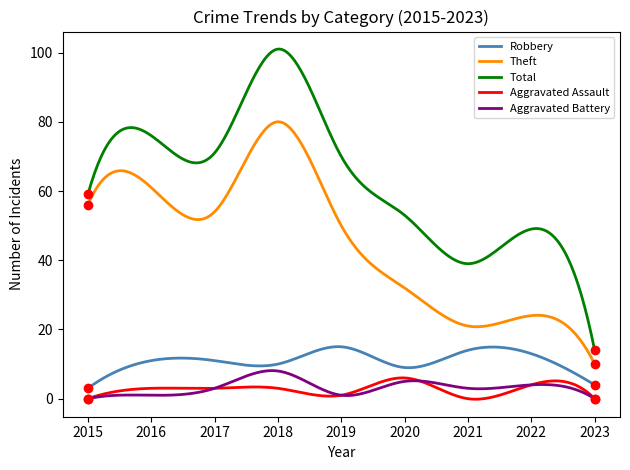

What is the greatest value displayed?

101.0